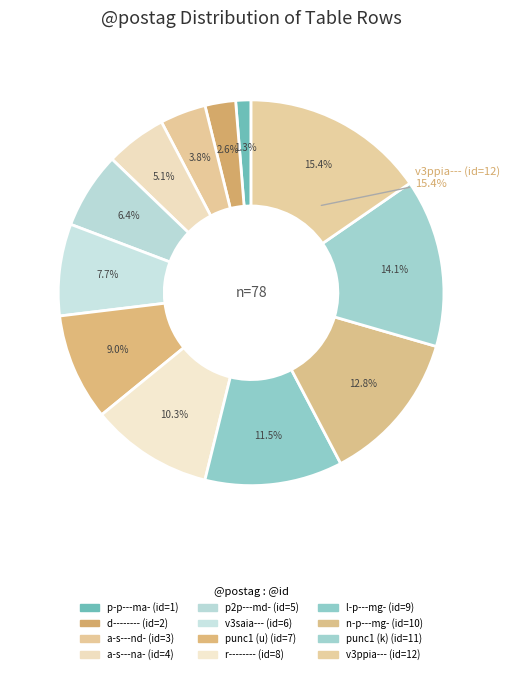

Which category has the biggest portion of the pie?

12